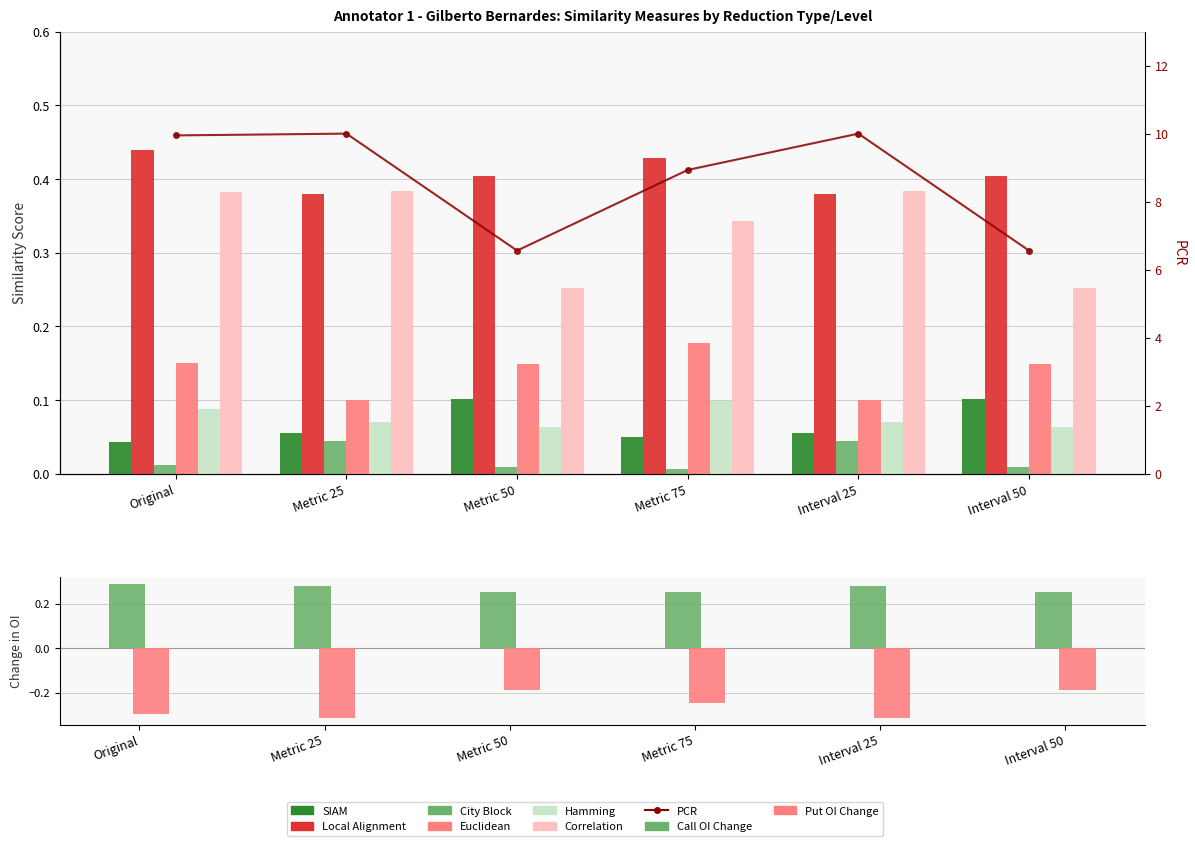

Count the number of categories in the chart.

6